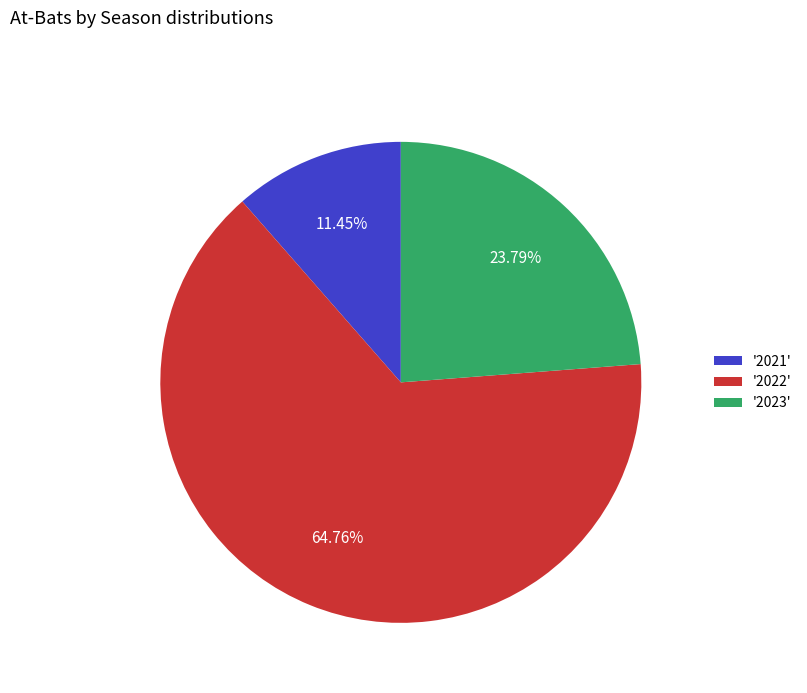

Rank the categories by value from lowest to highest.

'2021', '2023', '2022'